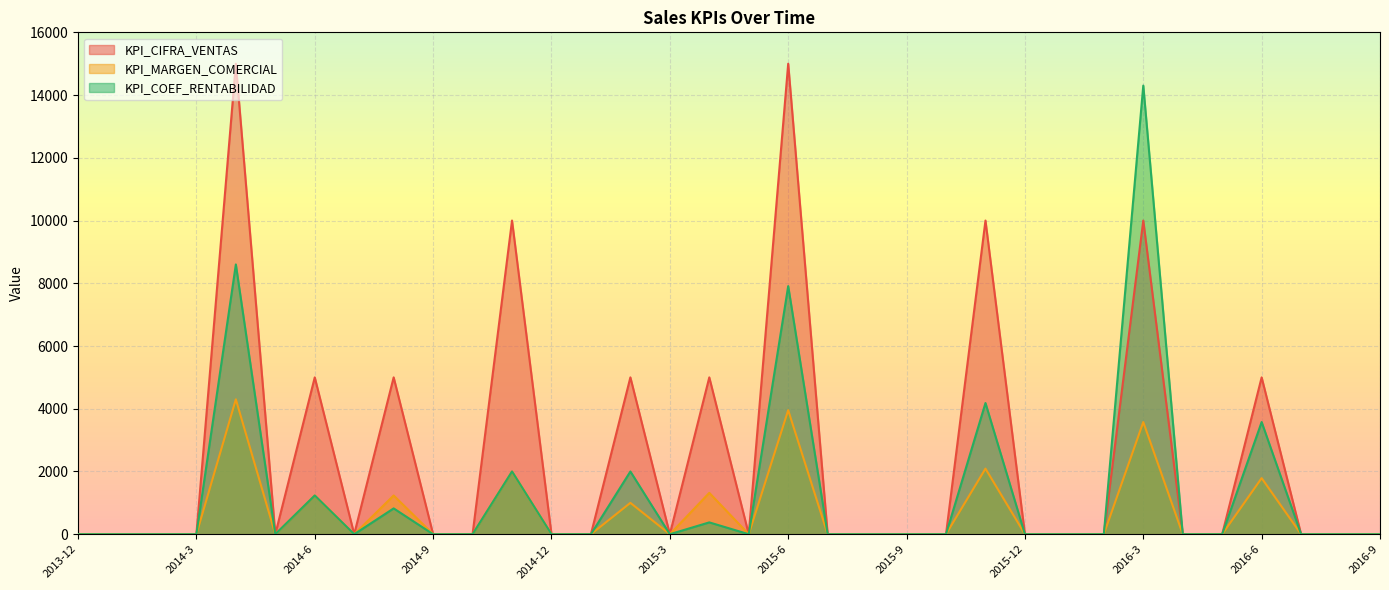

What is the total value across all series at 2014-11?

14000